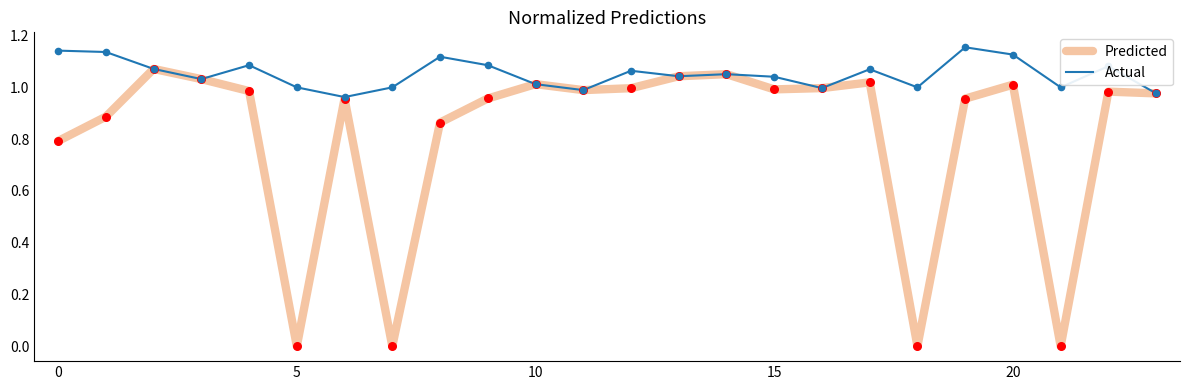

Which series has the largest range (max minus min)?

Predicted